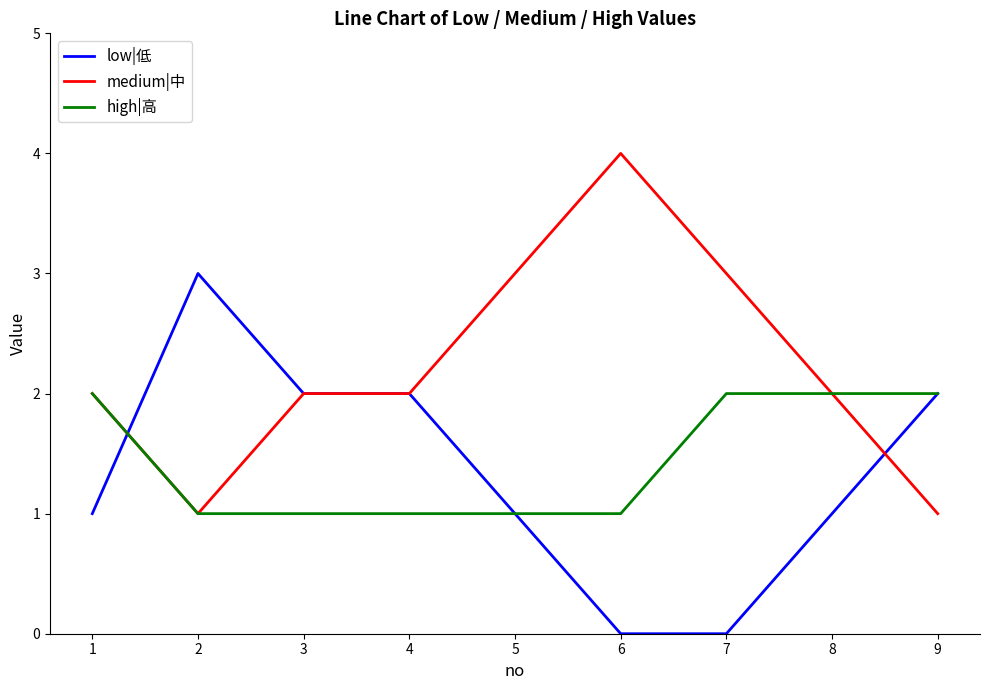

How many series are shown in this chart?

3